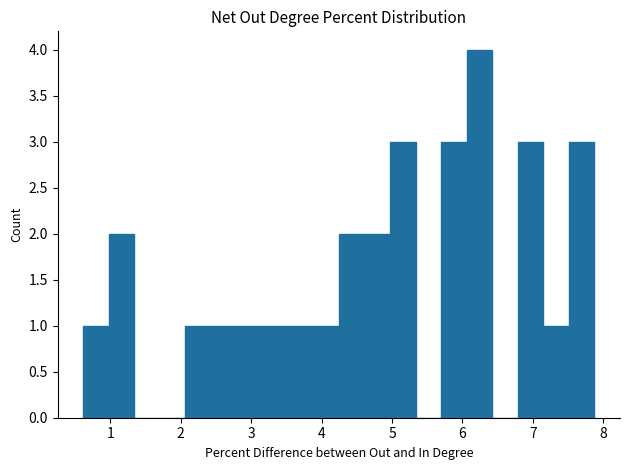

Around what value on the x-axis is the tallest bar? Give the approximate position of its centre, as read against the axis.

6.2